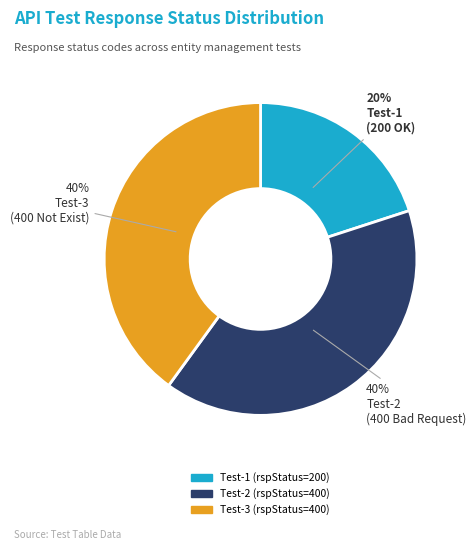

To the nearest percent, what is the difference between the largest and smallest slice percentages?

20%